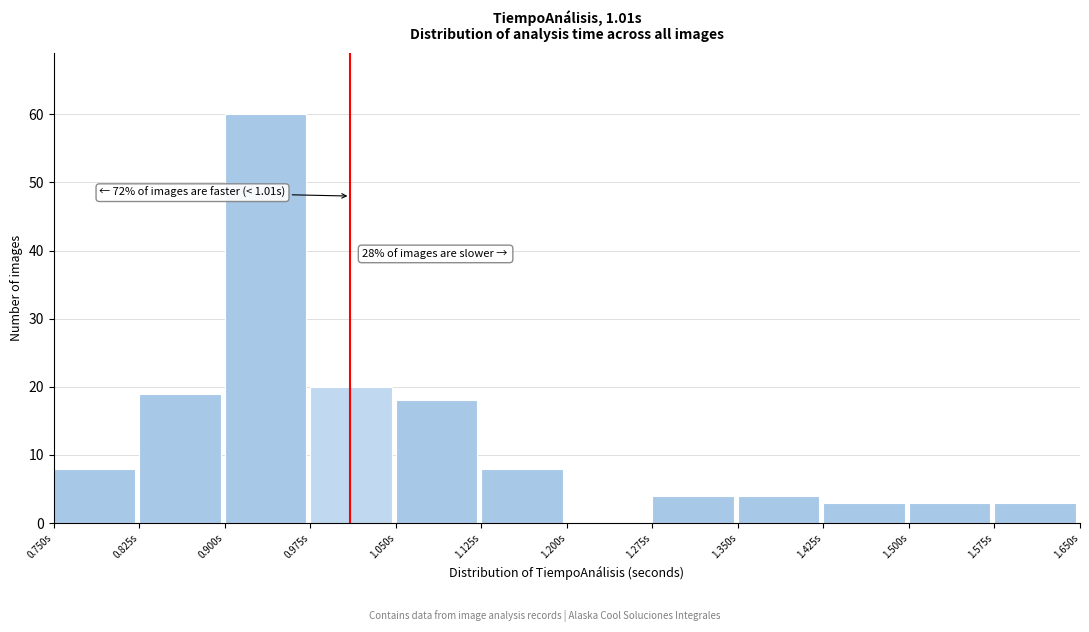

Which range on the x-axis has the tallest bar?

0.900 to 0.975